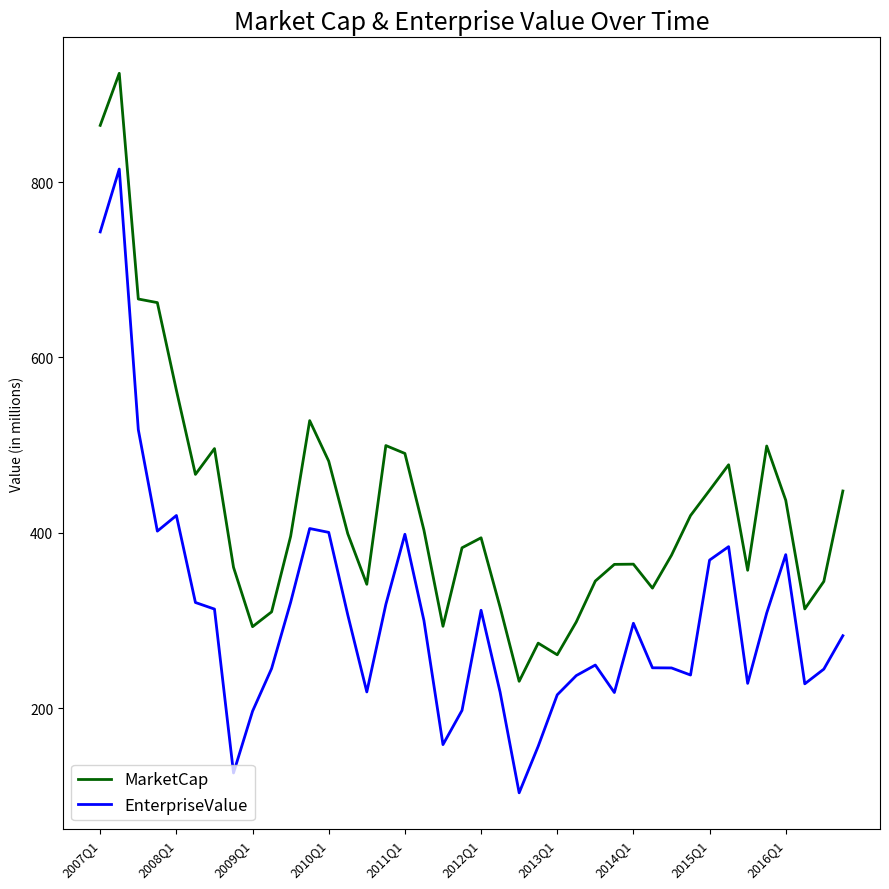

True or false: EnterpriseValue has more than 0 interior local peaks.

True